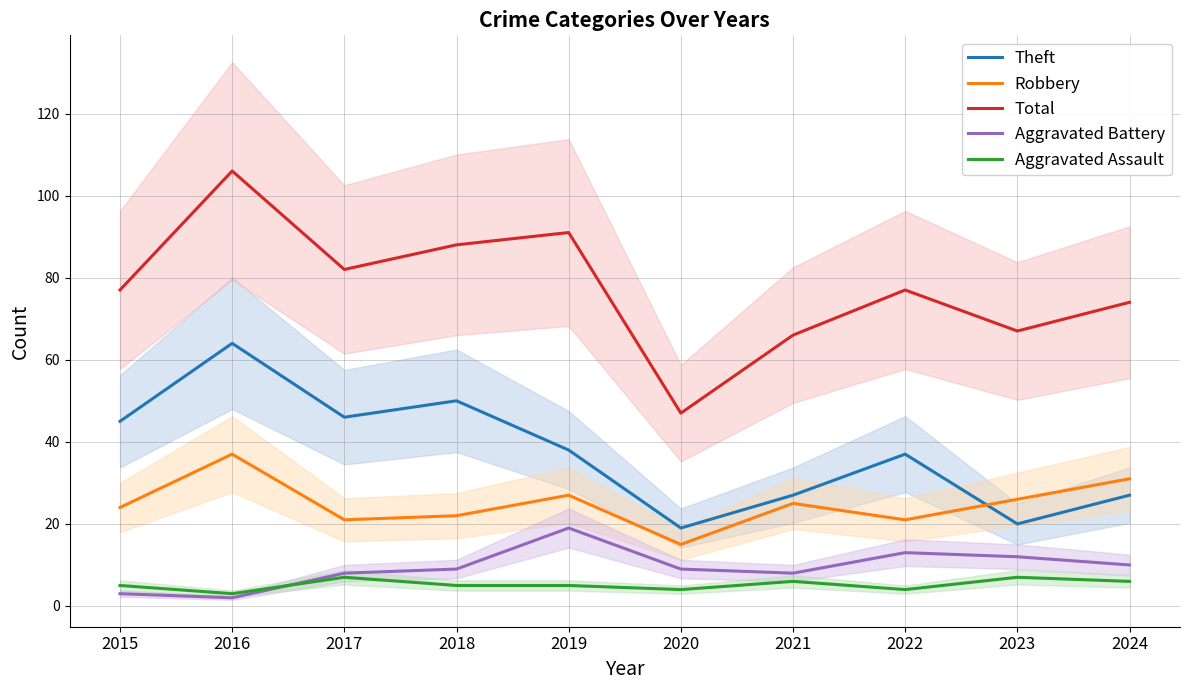

Reading left to right, list all the values displayed in this chart.

Theft: 2015=45	2016=64	2017=46	2018=50	2019=38	2020=19	2021=27	2022=37	2023=20	2024=27
Robbery: 2015=24	2016=37	2017=21	2018=22	2019=27	2020=15	2021=25	2022=21	2023=26	2024=31
Total: 2015=77	2016=106	2017=82	2018=88	2019=91	2020=47	2021=66	2022=77	2023=67	2024=74
Aggravated Battery: 2015=3	2016=2	2017=8	2018=9	2019=19	2020=9	2021=8	2022=13	2023=12	2024=10
Aggravated Assault: 2015=5	2016=3	2017=7	2018=5	2019=5	2020=4	2021=6	2022=4	2023=7	2024=6